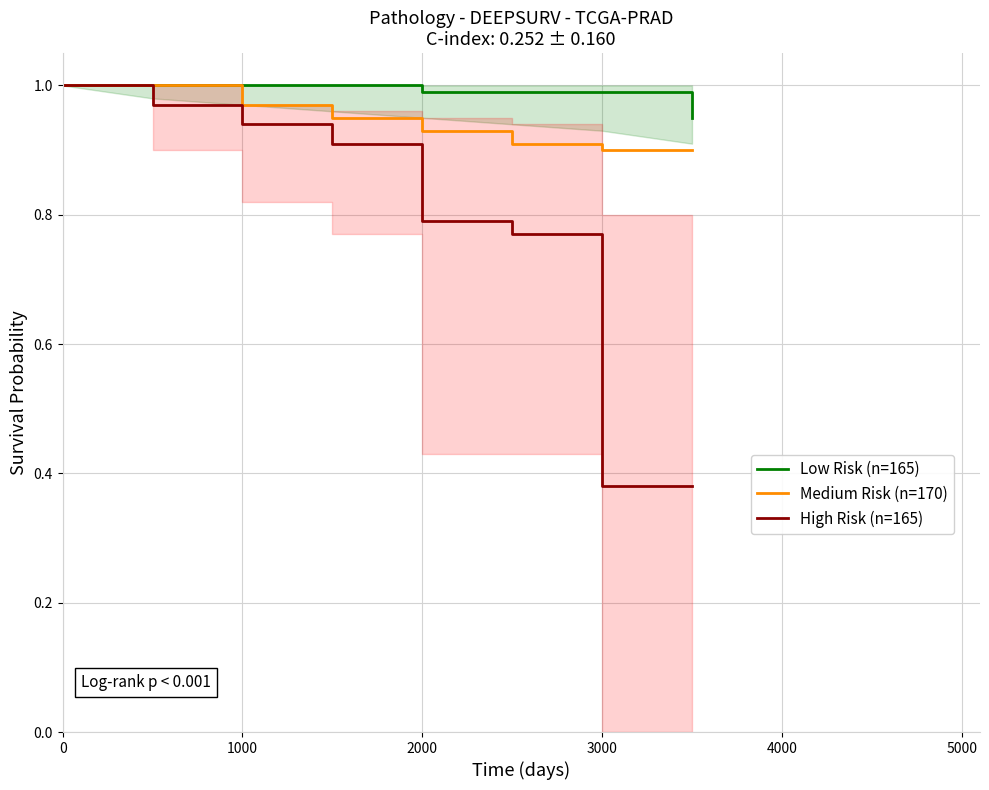

At how many categories does at least one series exceed 0?

8